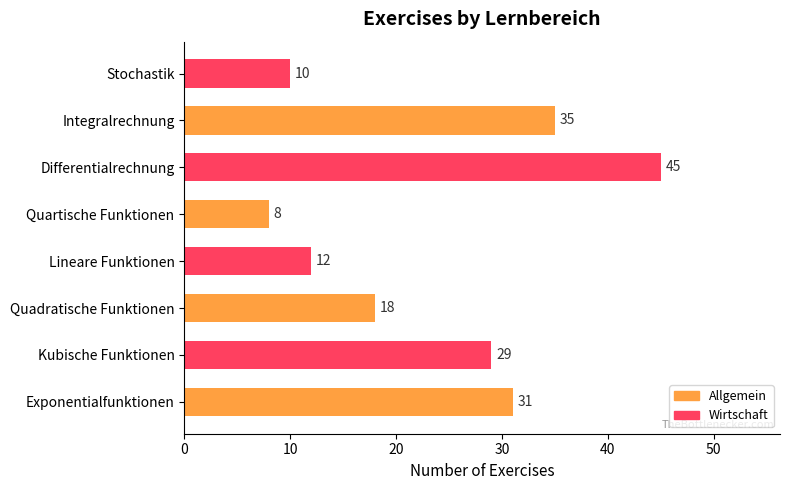

True or false: the data shows 11 at Integralrechnung.

False